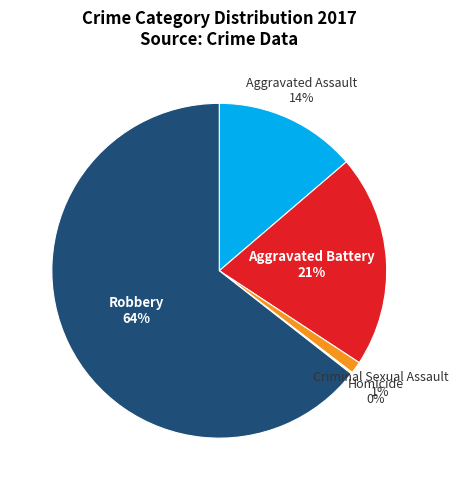

Is it true that Criminal Sexual Assault is 1% of the pie?

True